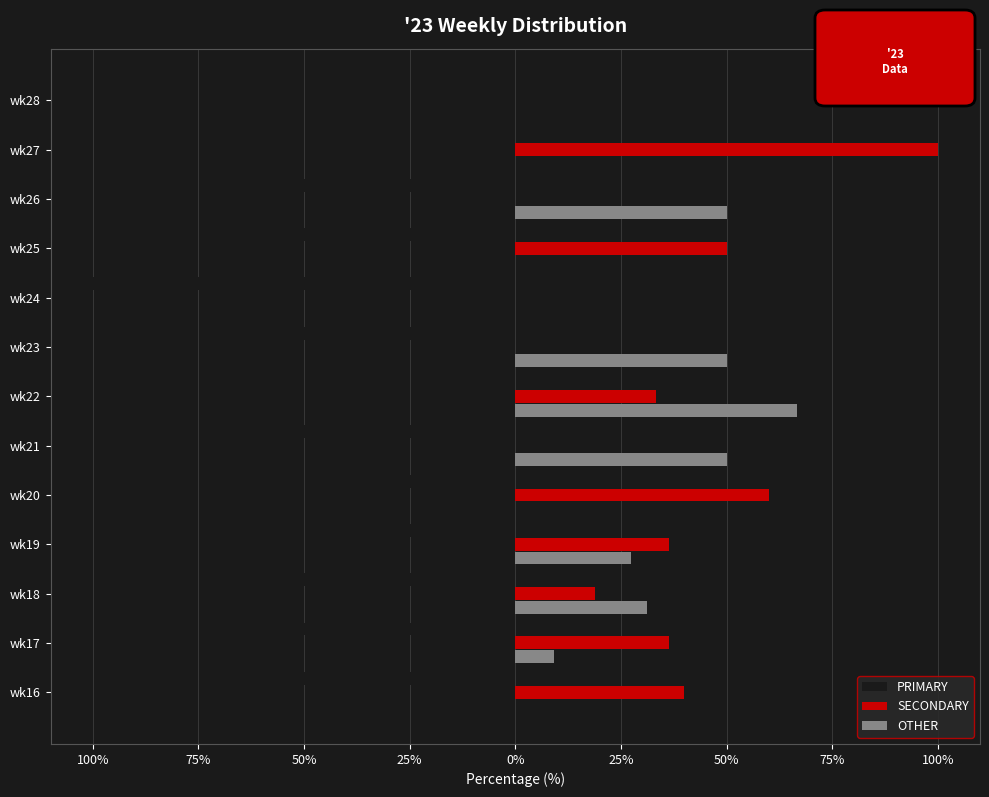

What are all the series names shown in the legend?

PRIMARY, SECONDARY, OTHER